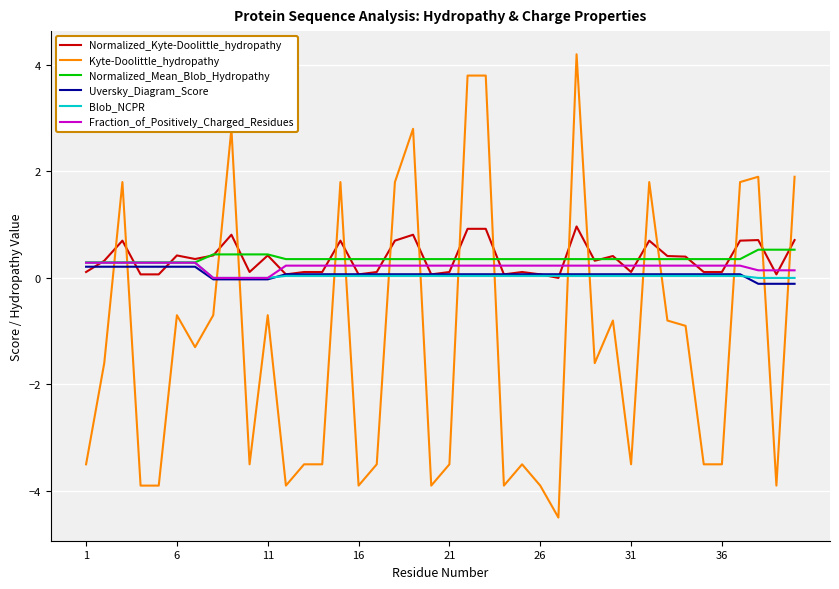

What is the smallest value displayed?

-4.5